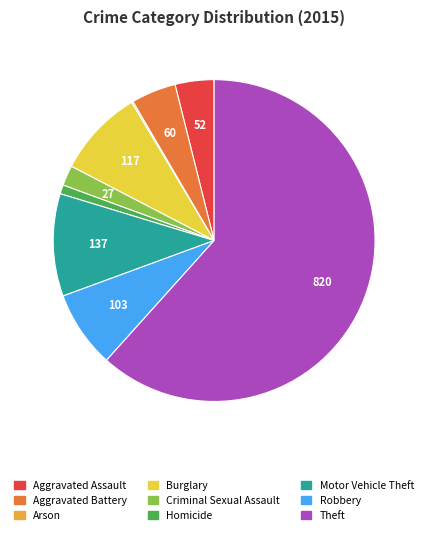

Is it true that Burglary is 9% of the pie?

True